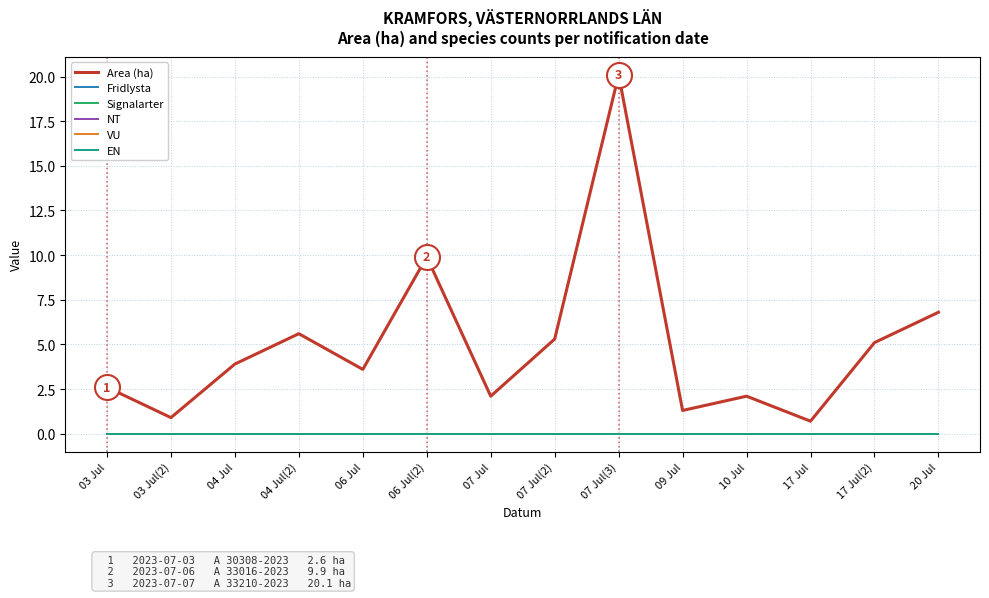

Reading left to right, extract all data points from this chart.

Area (ha): 03 Jul=2.6	03 Jul(2)=0.9	04 Jul=3.9	04 Jul(2)=5.6	06 Jul=3.6	06 Jul(2)=9.9	07 Jul=2.1	07 Jul(2)=5.3	07 Jul(3)=20.1	09 Jul=1.3	10 Jul=2.1	17 Jul=0.7	17 Jul(2)=5.1	20 Jul=6.8
Fridlysta: 03 Jul=0.0	03 Jul(2)=0.0	04 Jul=0.0	04 Jul(2)=0.0	06 Jul=0.0	06 Jul(2)=0.0	07 Jul=0.0	07 Jul(2)=0.0	07 Jul(3)=0.0	09 Jul=0.0	10 Jul=0.0	17 Jul=0.0	17 Jul(2)=0.0	20 Jul=0.0
Signalarter: 03 Jul=0.0	03 Jul(2)=0.0	04 Jul=0.0	04 Jul(2)=0.0	06 Jul=0.0	06 Jul(2)=0.0	07 Jul=0.0	07 Jul(2)=0.0	07 Jul(3)=0.0	09 Jul=0.0	10 Jul=0.0	17 Jul=0.0	17 Jul(2)=0.0	20 Jul=0.0
NT: 03 Jul=0.0	03 Jul(2)=0.0	04 Jul=0.0	04 Jul(2)=0.0	06 Jul=0.0	06 Jul(2)=0.0	07 Jul=0.0	07 Jul(2)=0.0	07 Jul(3)=0.0	09 Jul=0.0	10 Jul=0.0	17 Jul=0.0	17 Jul(2)=0.0	20 Jul=0.0
VU: 03 Jul=0.0	03 Jul(2)=0.0	04 Jul=0.0	04 Jul(2)=0.0	06 Jul=0.0	06 Jul(2)=0.0	07 Jul=0.0	07 Jul(2)=0.0	07 Jul(3)=0.0	09 Jul=0.0	10 Jul=0.0	17 Jul=0.0	17 Jul(2)=0.0	20 Jul=0.0
EN: 03 Jul=0.0	03 Jul(2)=0.0	04 Jul=0.0	04 Jul(2)=0.0	06 Jul=0.0	06 Jul(2)=0.0	07 Jul=0.0	07 Jul(2)=0.0	07 Jul(3)=0.0	09 Jul=0.0	10 Jul=0.0	17 Jul=0.0	17 Jul(2)=0.0	20 Jul=0.0